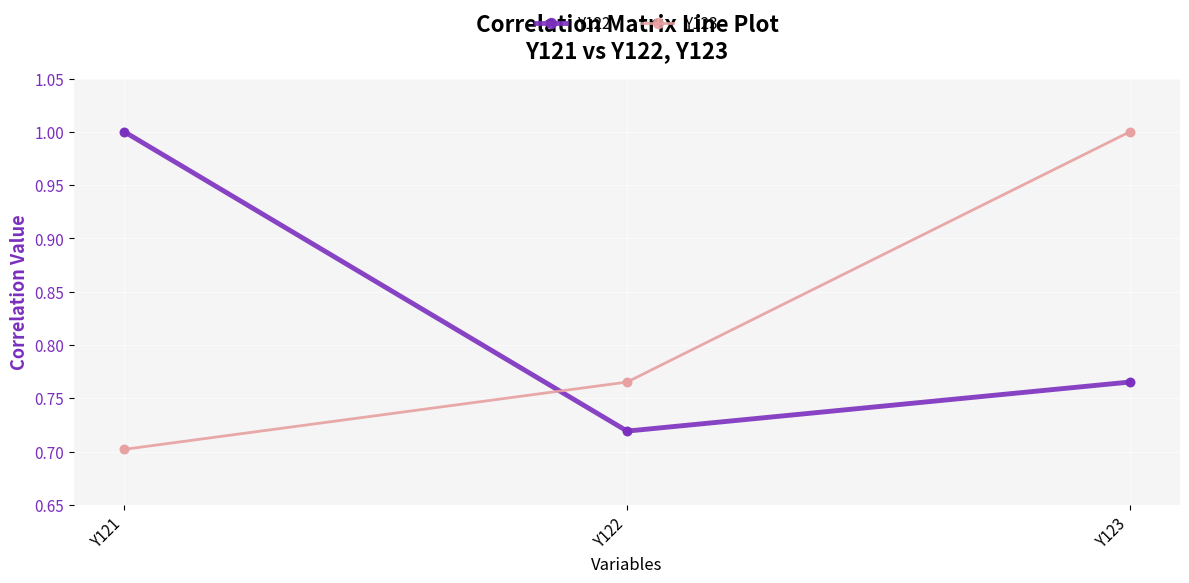

Between Y122 and Y123, which series saw the biggest shift?

Y123